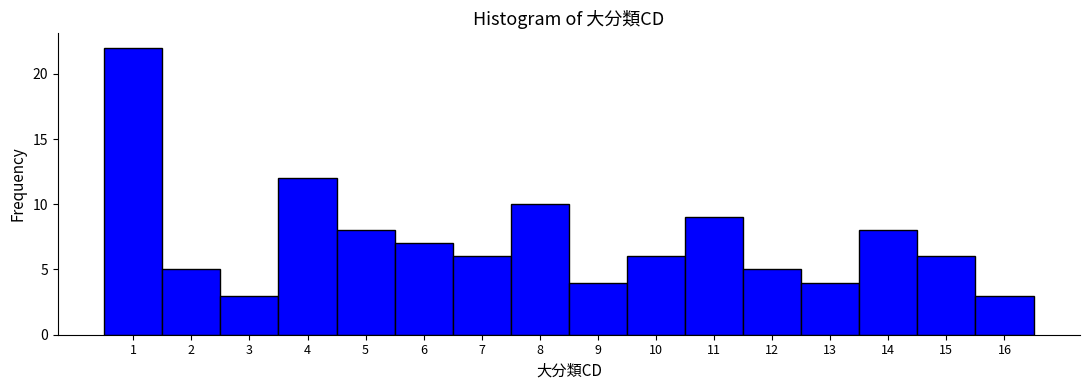

Reading left to right, transcribe this chart: for each bar, give the range it covers on the x-axis and its height. The values are not printed on the chart, so give them approximately, as read against the axis.

0.5 to 1.5: 22
1.5 to 2.5: 5
2.5 to 3.5: 3
3.5 to 4.5: 12
4.5 to 5.5: 8
5.5 to 6.5: 7
6.5 to 7.5: 6
7.5 to 8.5: 10
8.5 to 9.5: 4
9.5 to 10.5: 6
10.5 to 11.5: 9
11.5 to 12.5: 5
12.5 to 13.5: 4
13.5 to 14.5: 8
14.5 to 15.5: 6
15.5 to 16.5: 3